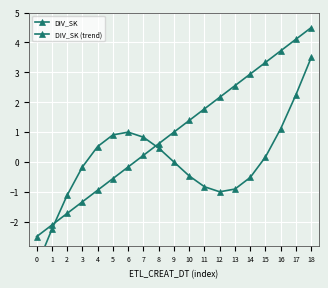

How many interior local valleys does the DIV_SK (trend) series have?

1